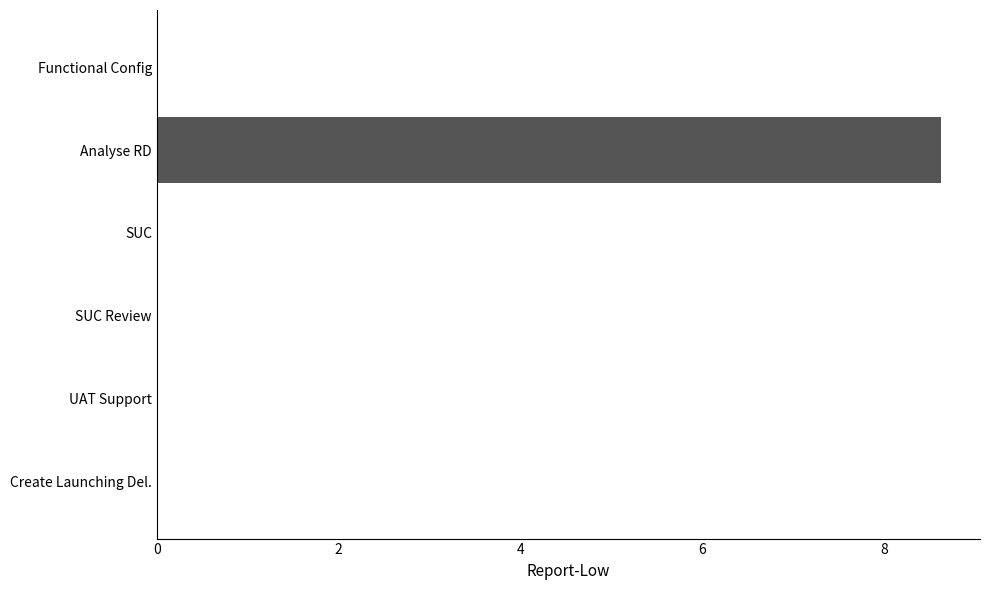

The chart shows a value of 0.0 at Create Launching Del.. True or false?

True